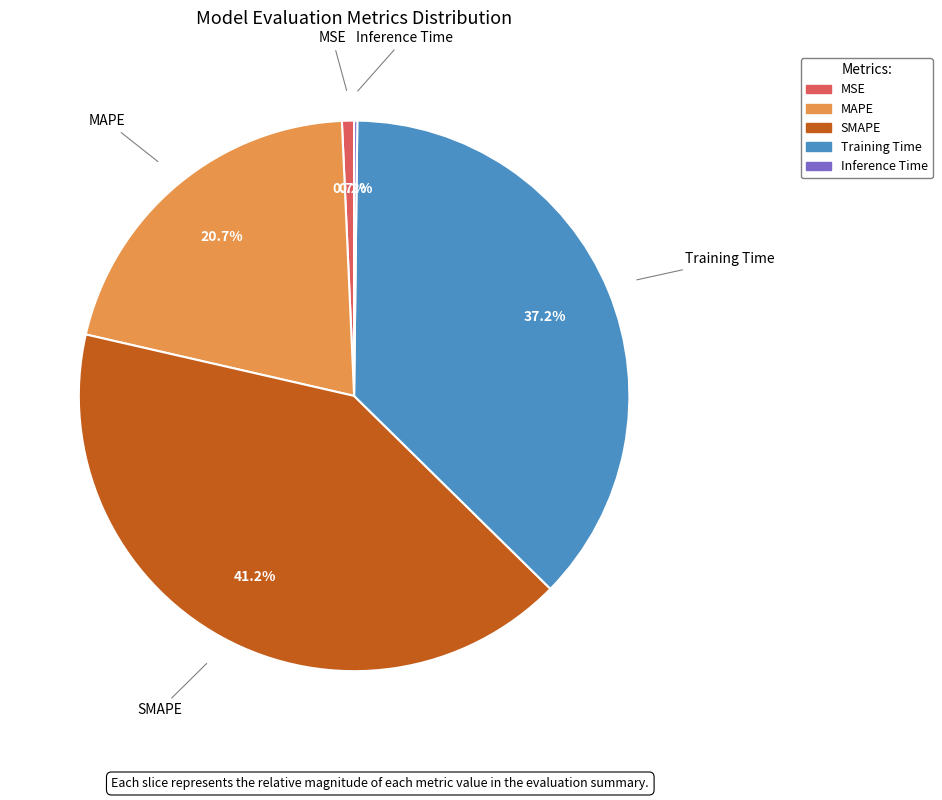

Which category has the biggest portion of the pie?

SMAPE